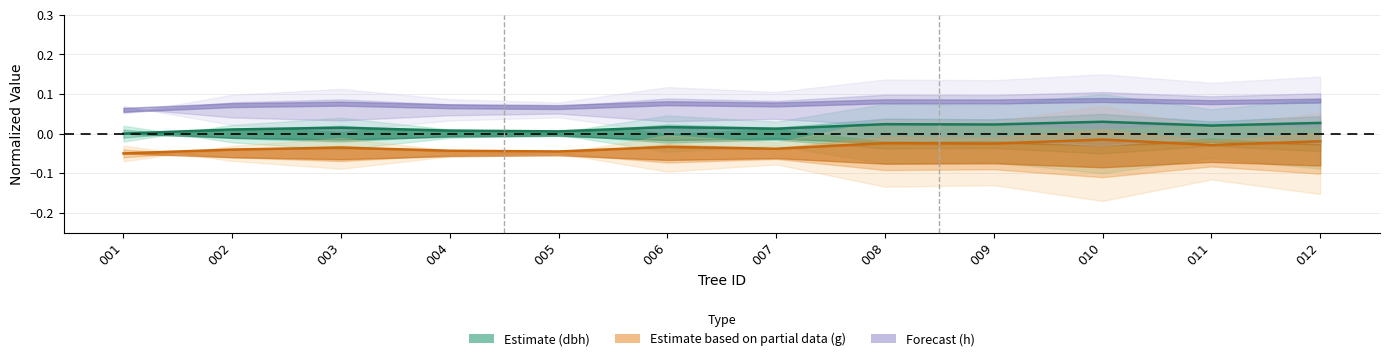

True or false: dbh center and g center intersect in this chart.

False